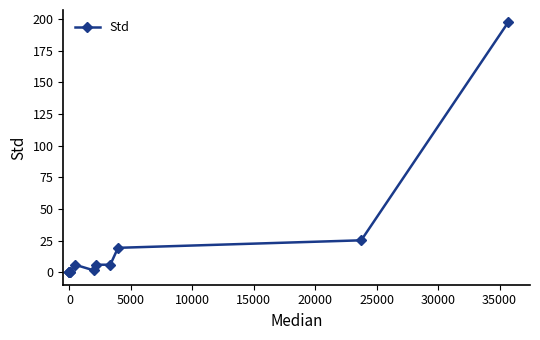

Between 30000 and 20000, which is larger?

30000